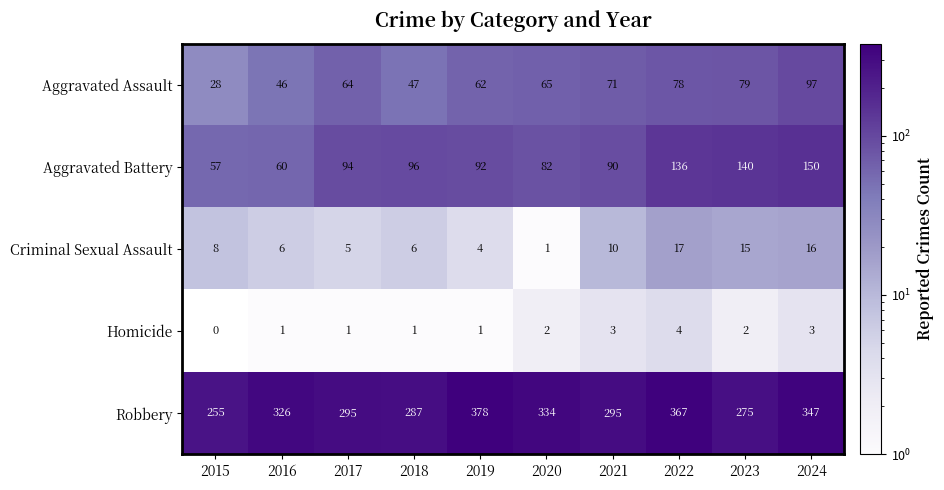

What is the difference between the second highest and second lowest values in the Criminal Sexual Assault series?

12